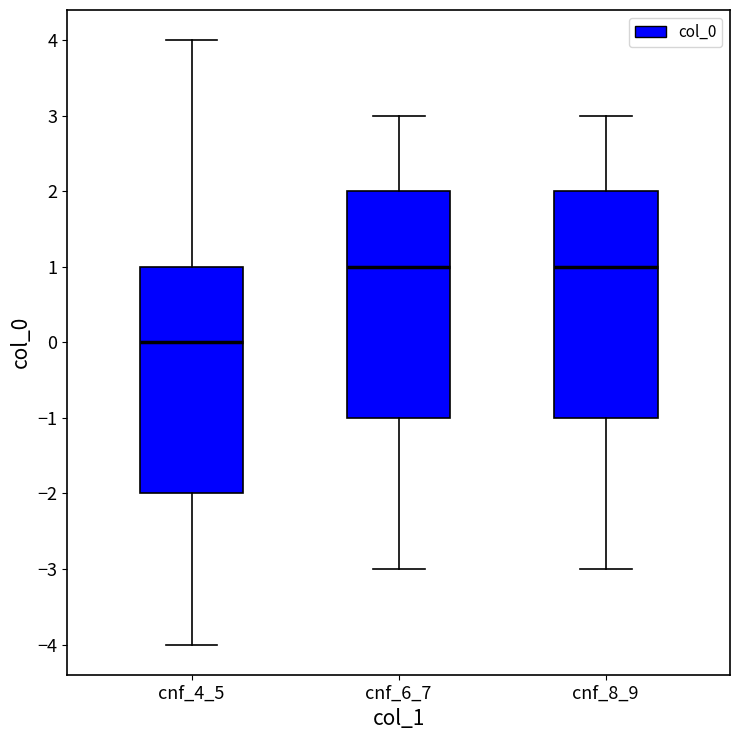

Where is the upper edge of the box for cnf_4_5 on the y-axis? The values are not printed on the chart, so give them approximately, as read against the axis.

1